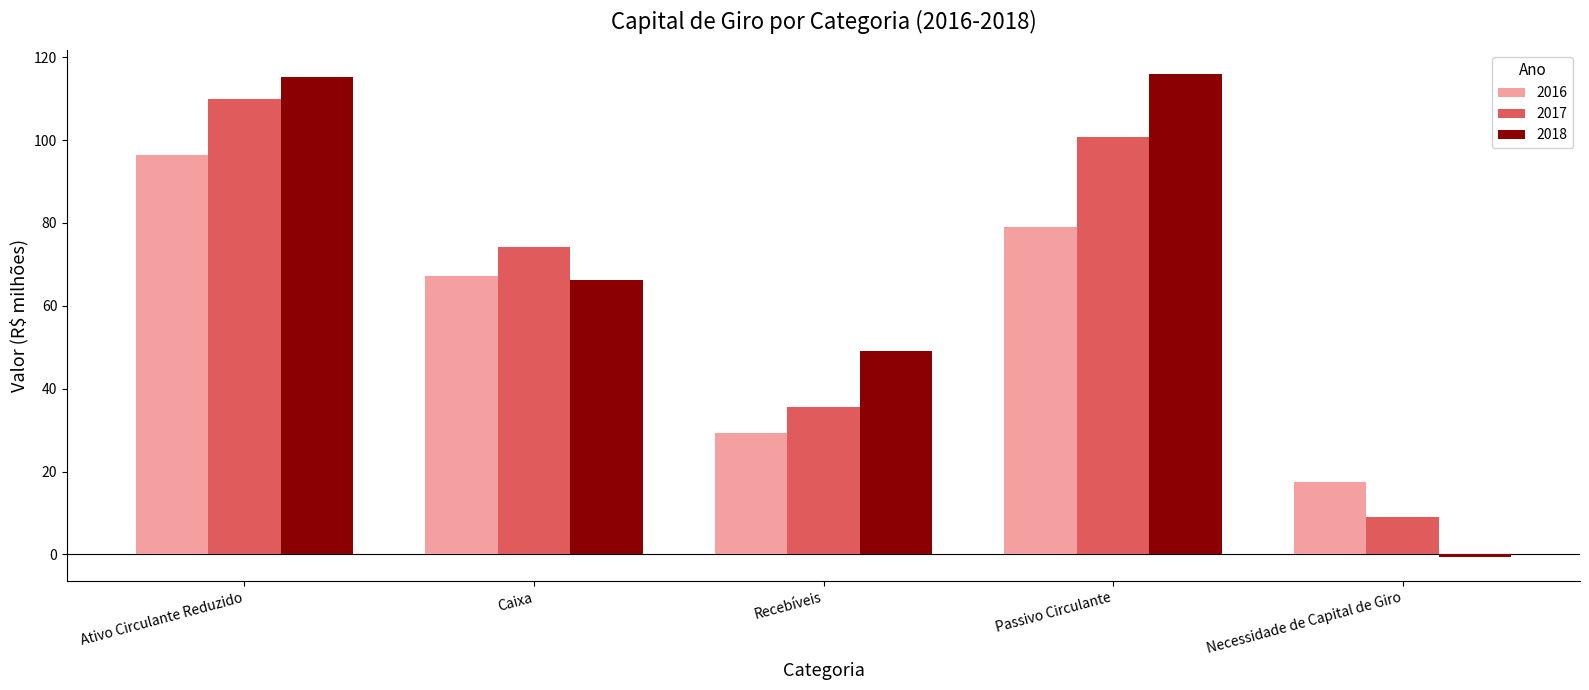

Reading left to right, what are all the values shown in this chart?

2016: 96.5	67.2	29.3	79.0	17.4
2017: 109.9	74.2	35.7	100.8	9.0
2018: 115.3	66.3	49.0	115.9	-0.6